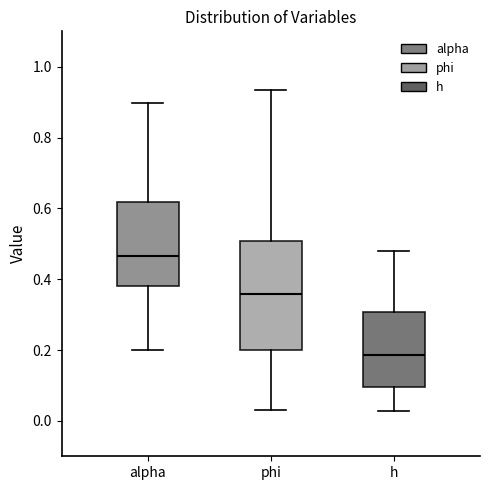

Reading left to right, read every box against the y-axis: the position of its median line, the range the box covers, and the ends of its whiskers. The values are not printed on the chart, so give them approximately, as read against the axis.

alpha: median 0.46, box 0.38 to 0.62, whiskers 0.20 to 0.90
phi: median 0.36, box 0.20 to 0.50, whiskers 0.04 to 0.94
h: median 0.18, box 0.10 to 0.30, whiskers 0.02 to 0.48